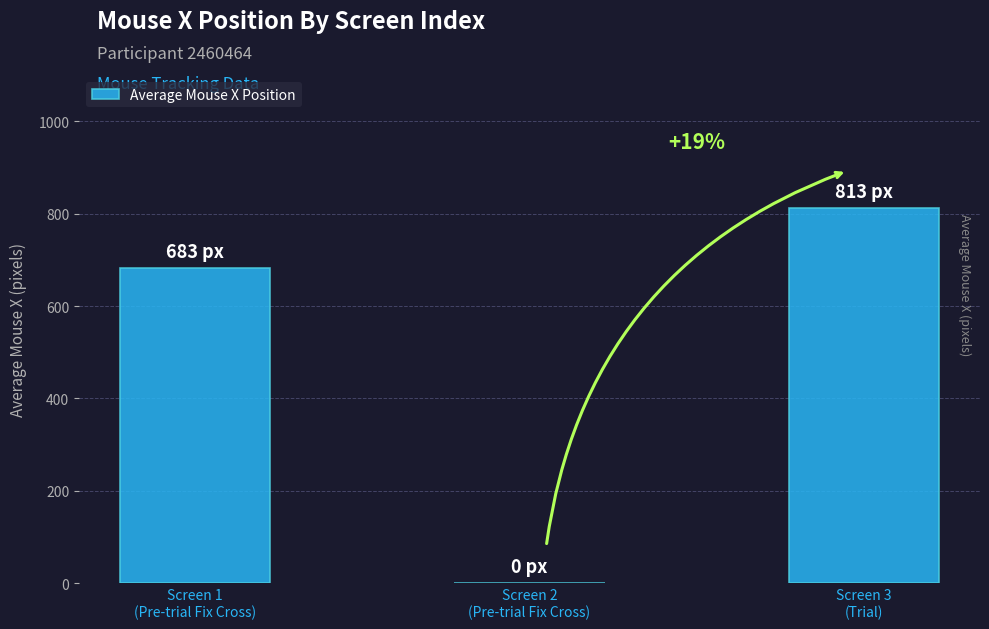

Reading right to left, transcribe all the data shown in this chart.

Screen 3
(Trial)=812.6	Screen 2
(Pre-trial Fix Cross)=0.0	Screen 1
(Pre-trial Fix Cross)=683.0